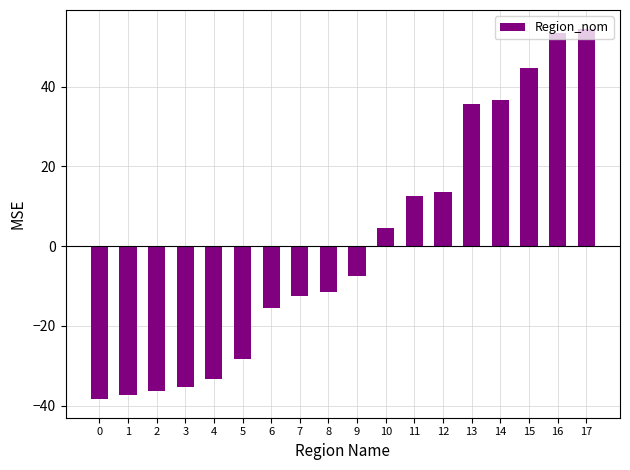

List the labels in order of value, largest first.

17, 16, 15, 14, 13, 12, 11, 10, 9, 8, 7, 6, 5, 4, 3, 2, 1, 0